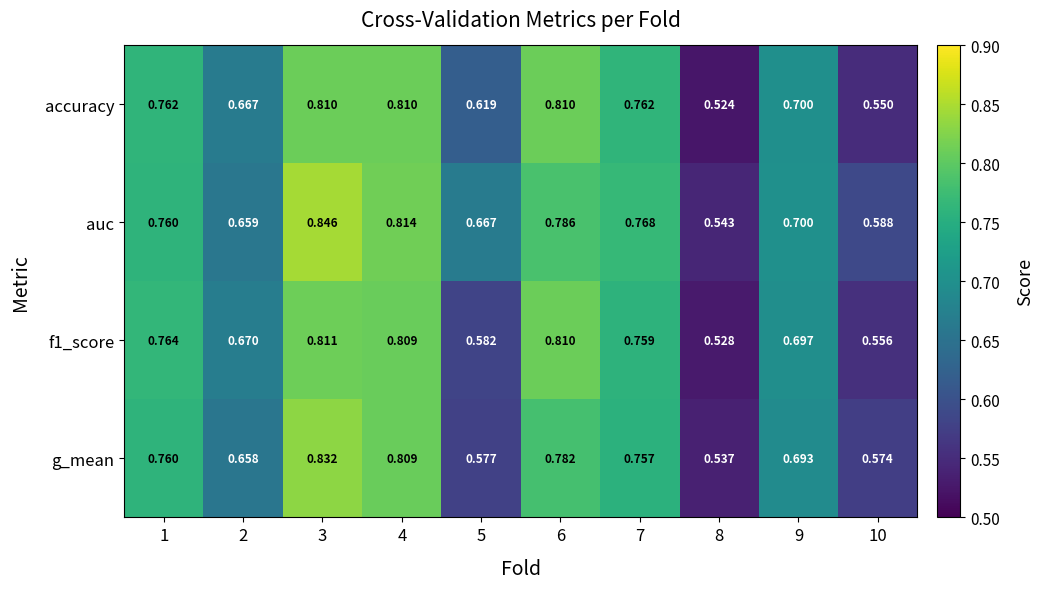

Which series has the widest spread of values?

auc